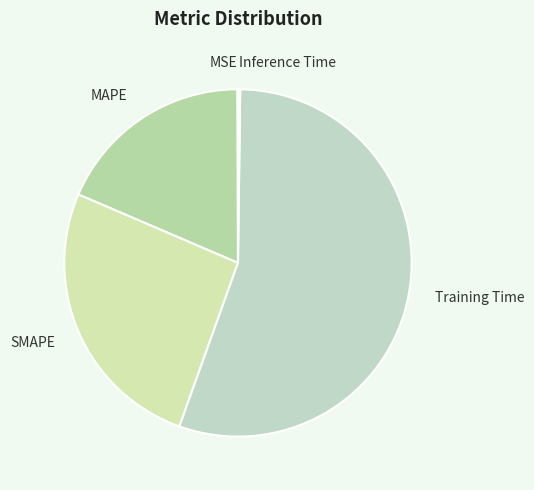

Which slice is the largest?

Training Time